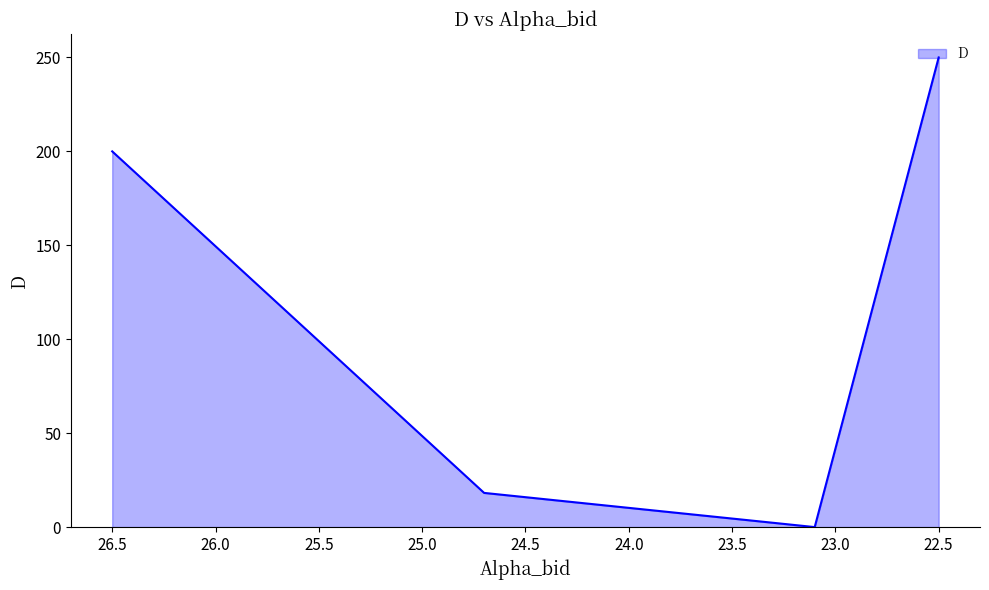

What is the greatest value displayed?

250.0